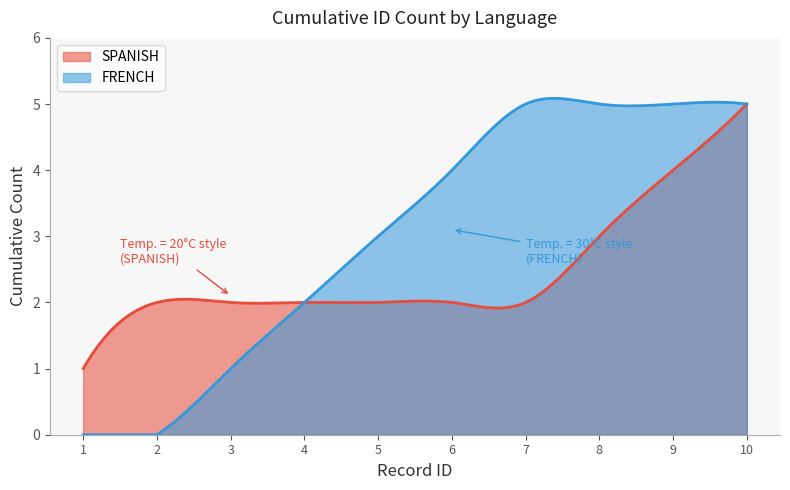

What is the value of the SPANISH point at the 2nd from the left?

2